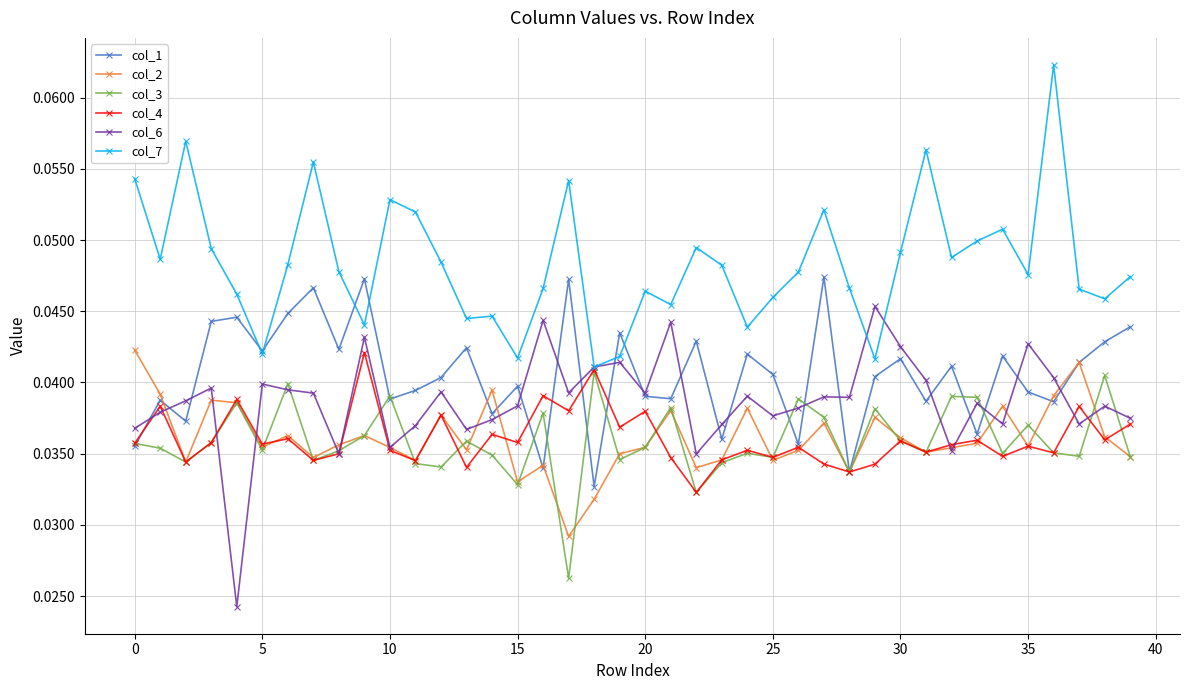

True or false: col_7 has more than 0 interior local peaks.

True